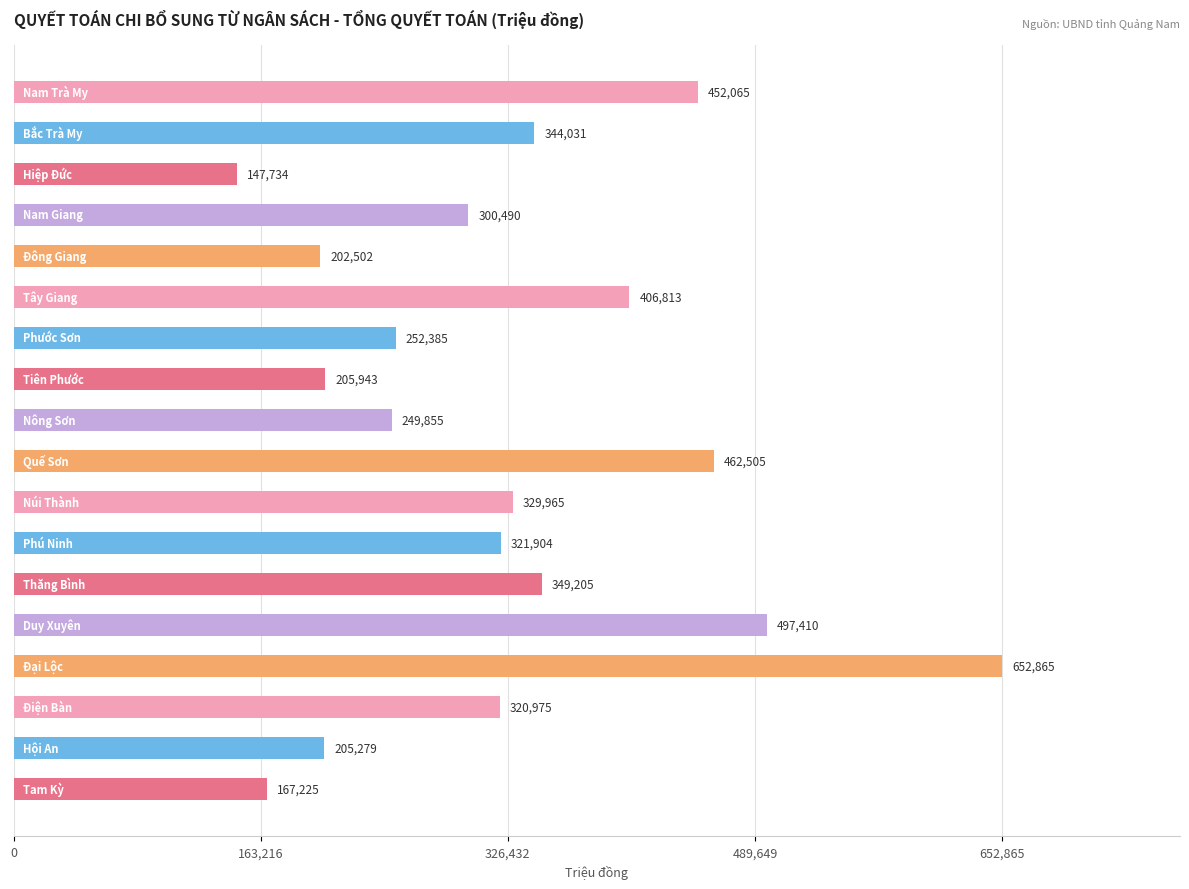

What is the smallest value displayed?

147734.3